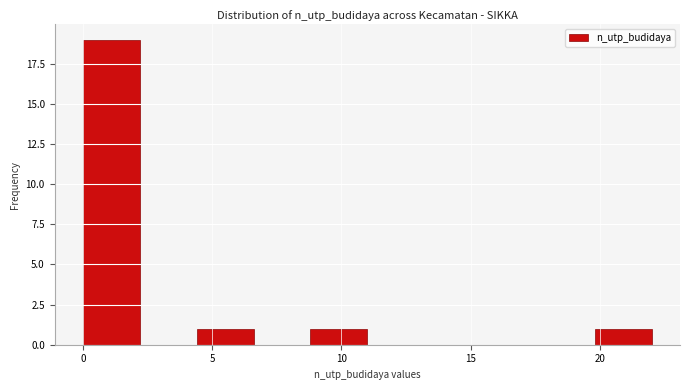

Over which range of the x-axis is the bar tallest?

0.0 to 2.2